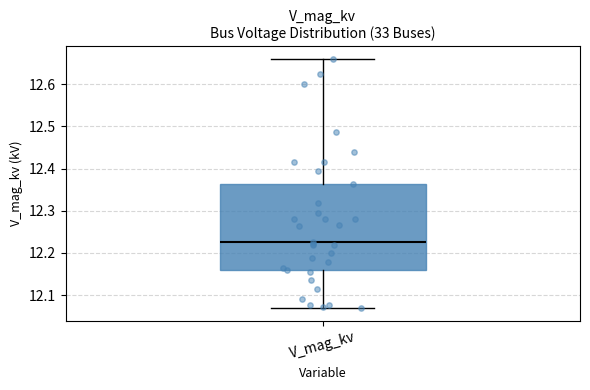

Transcribe this box plot: give where the median line is, the range the box spans, and where the two whiskers end, as read against the y-axis. The values are not printed on the chart, so give them approximately, as read against the axis.

median 12.23, box 12.16 to 12.36, whiskers 12.07 to 12.66